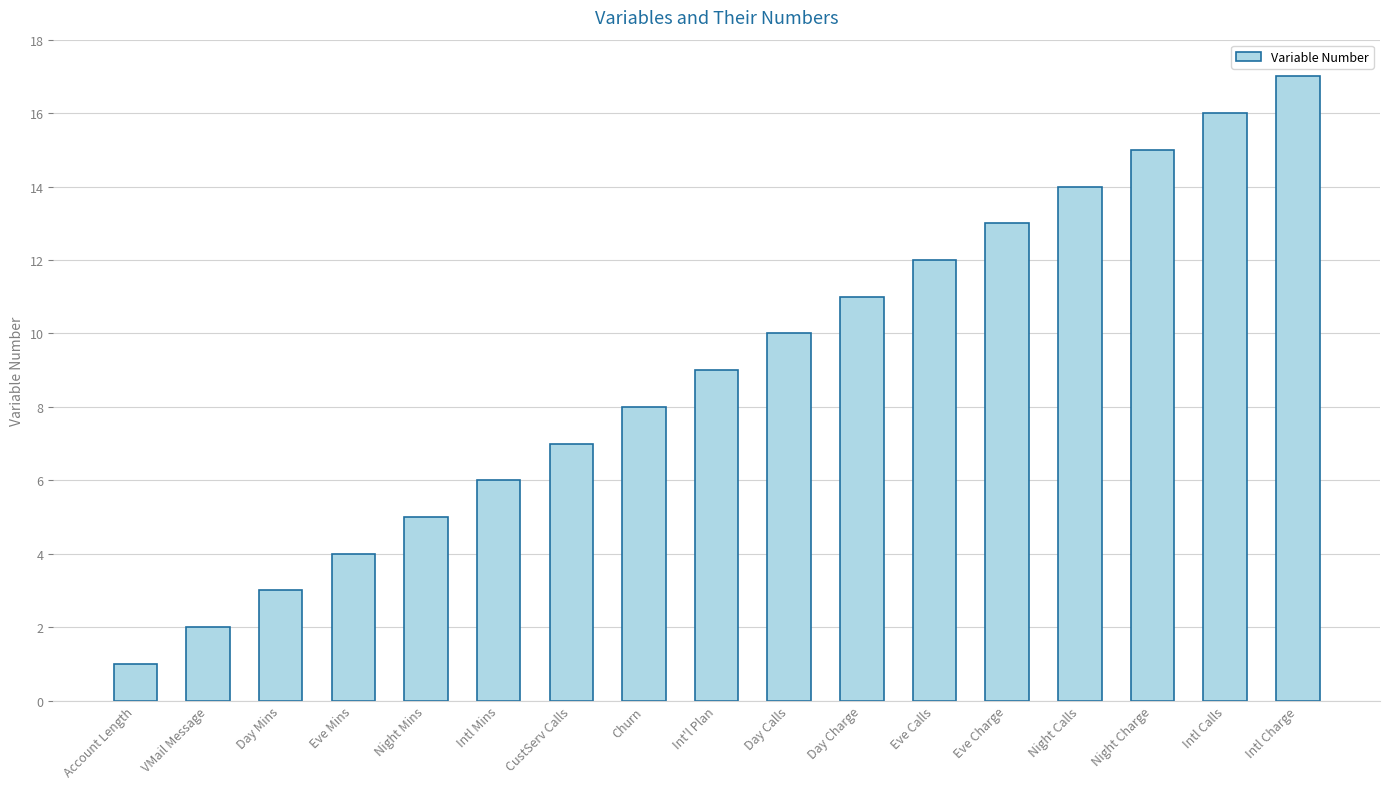

What is the ratio of the value at Eve Charge to the value at VMail Message?

6.5